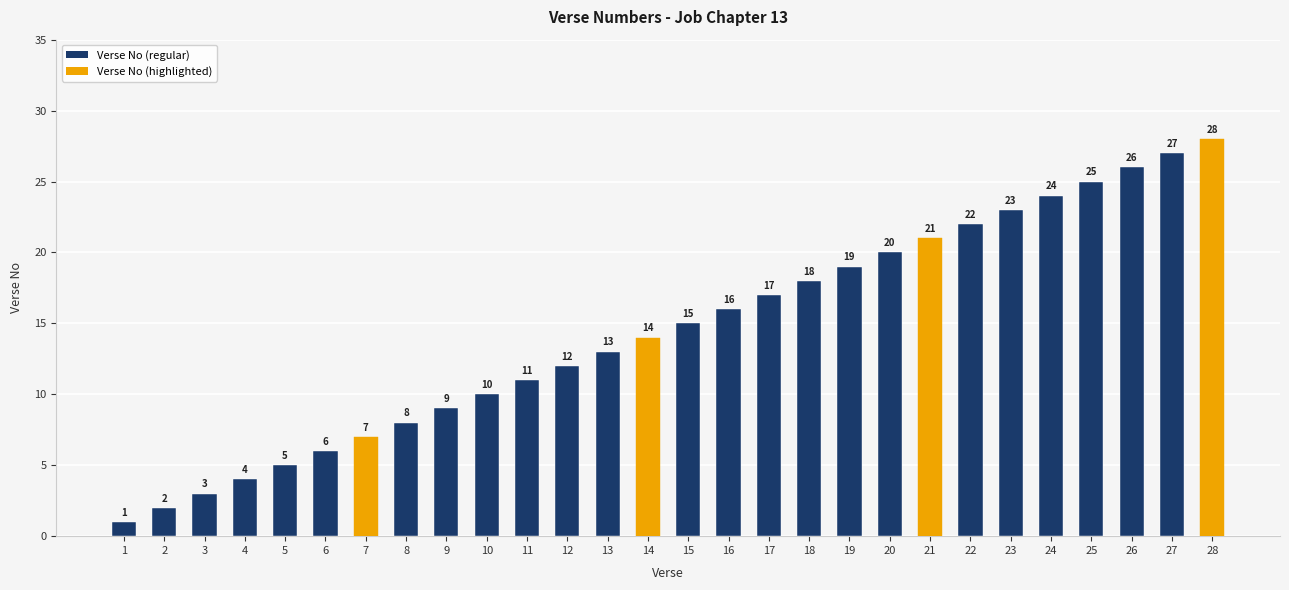

List the labels in order of value, largest first.

28, 27, 26, 25, 24, 23, 22, 21, 20, 19, 18, 17, 16, 15, 14, 13, 12, 11, 10, 9, 8, 7, 6, 5, 4, 3, 2, 1